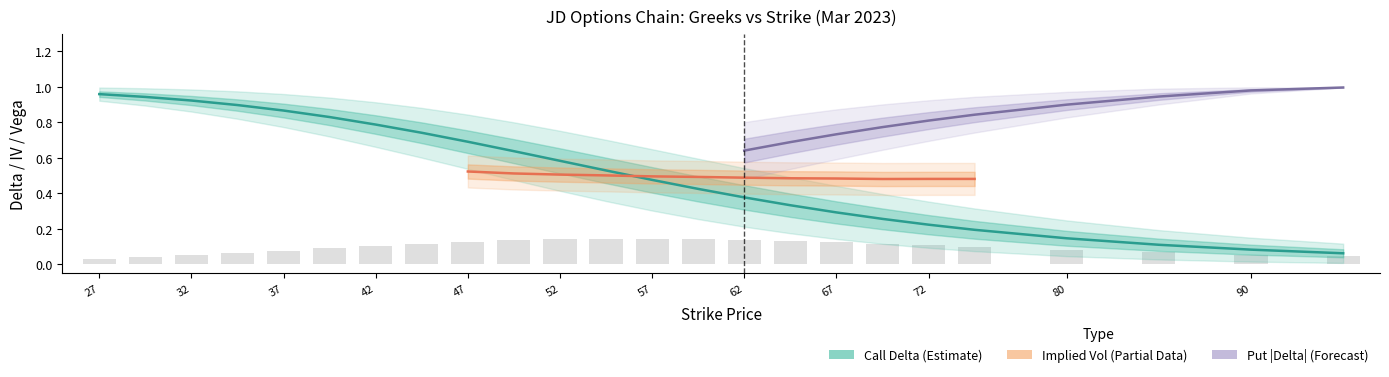

Is it true that delta_call equals 0.3 at 70.0?

True